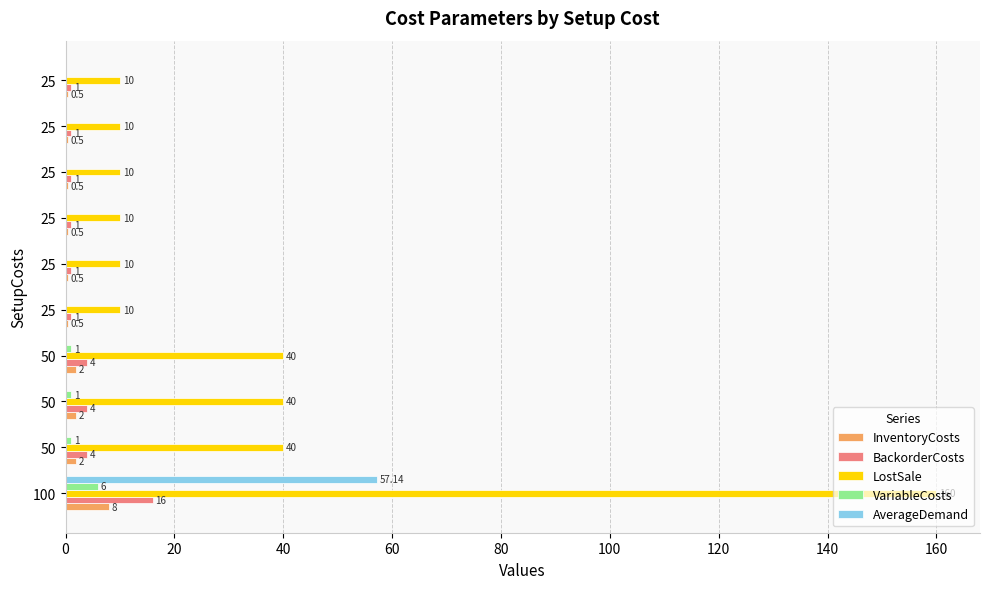

What are all the series names shown in the legend?

InventoryCosts, BackorderCosts, LostSale, VariableCosts, AverageDemand